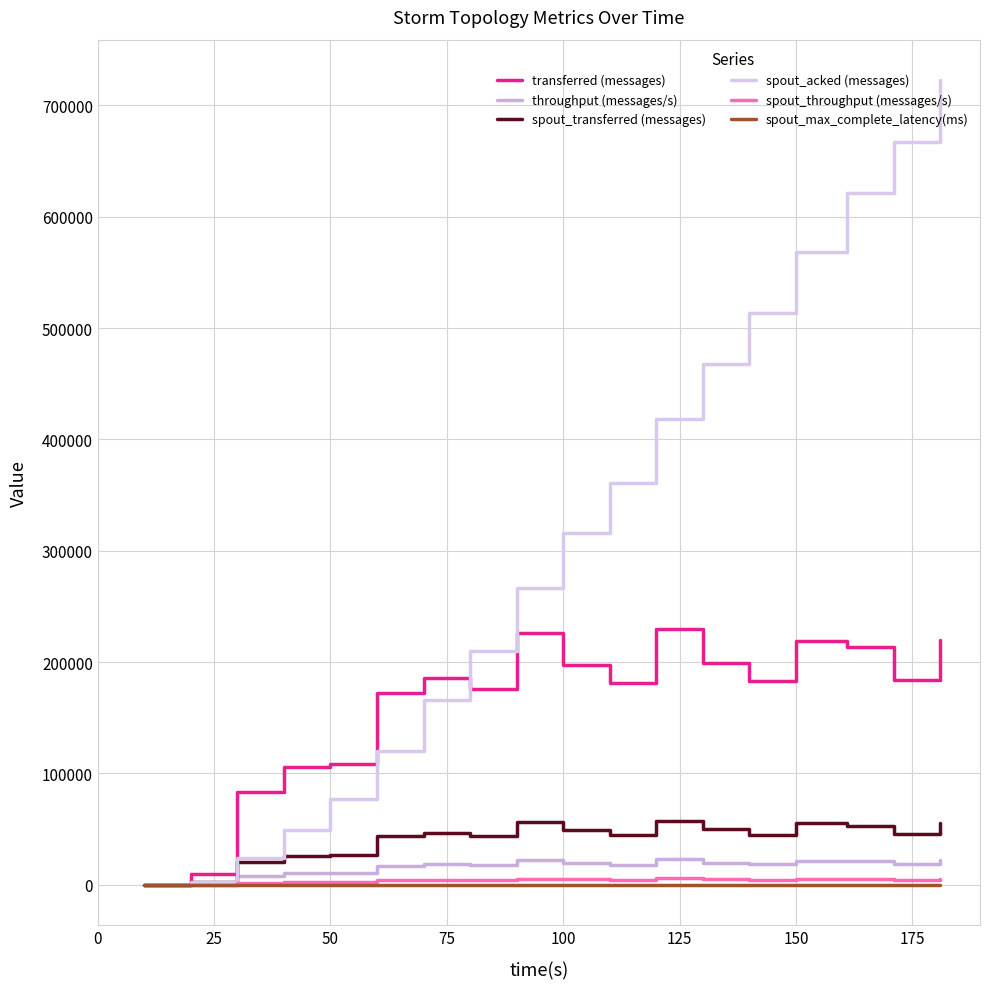

What is the greatest value displayed?

722820.0